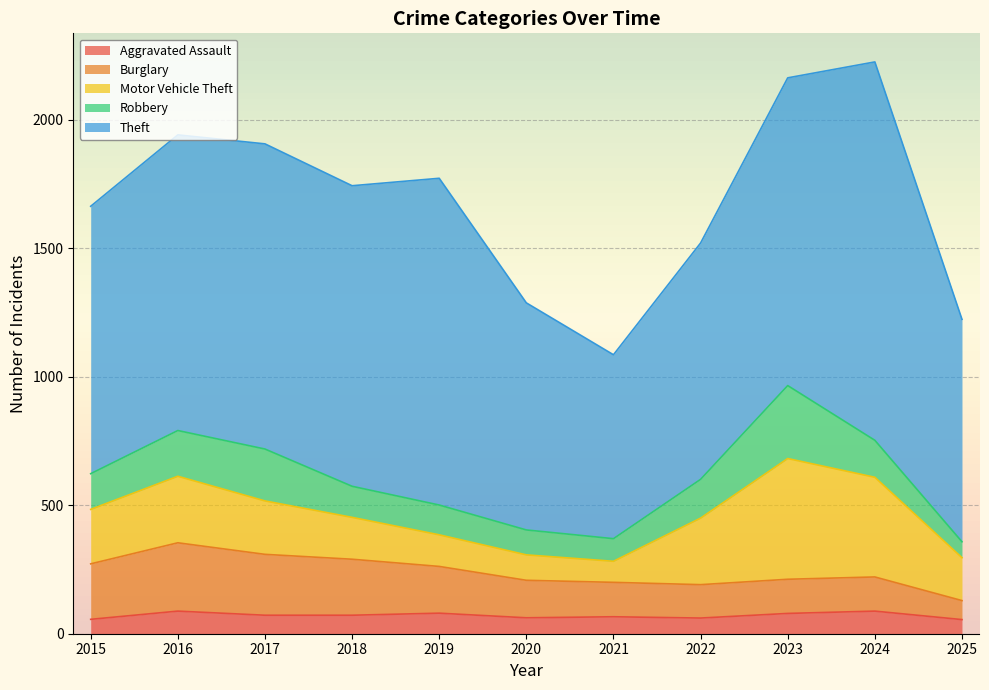

True or false: Theft has more than 0 interior local peaks.

True